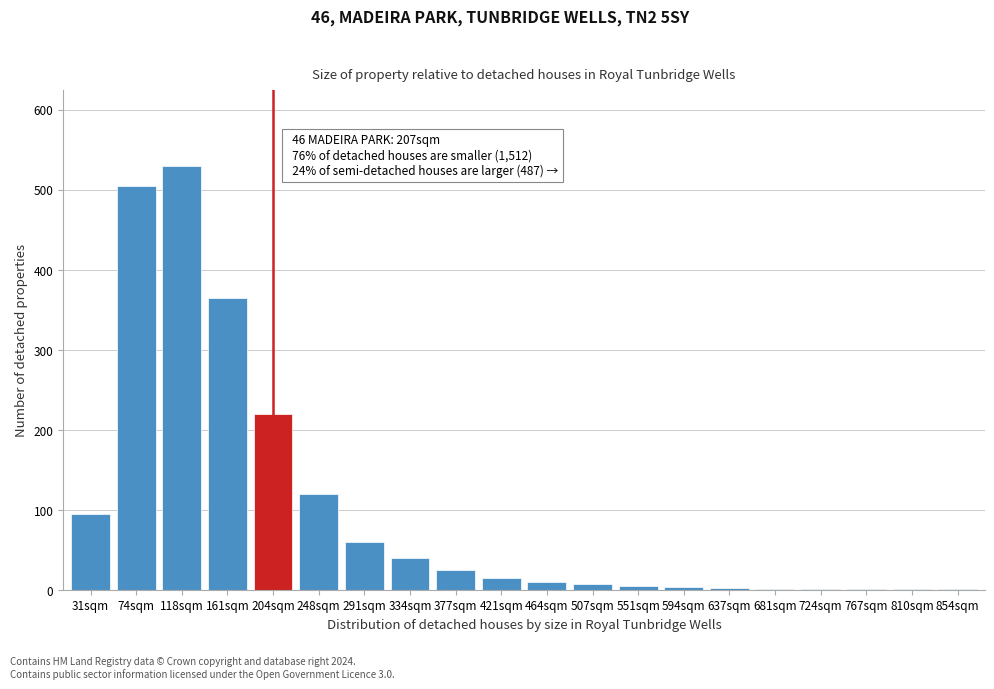

What is the sum of all values?

2012